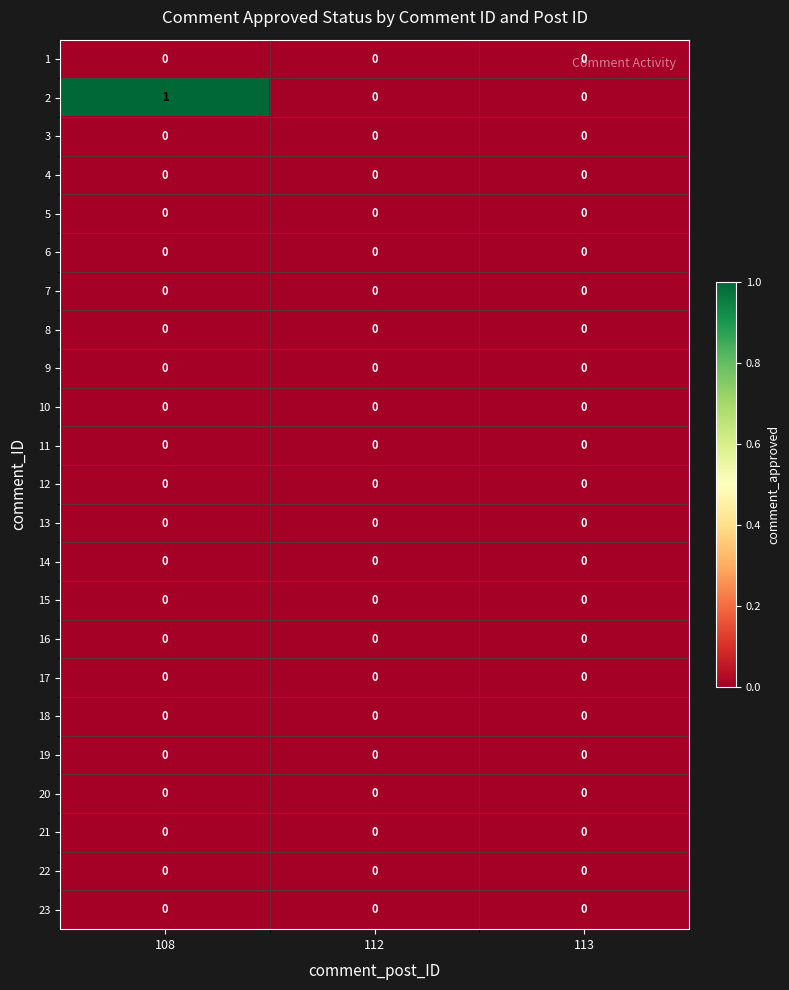

Which series has the widest spread of values?

2